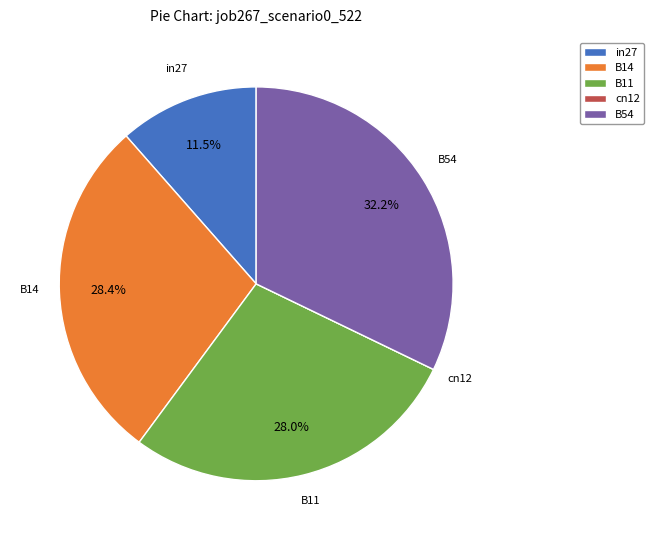

What percentage is the B14 slice, to the nearest percent?

28%